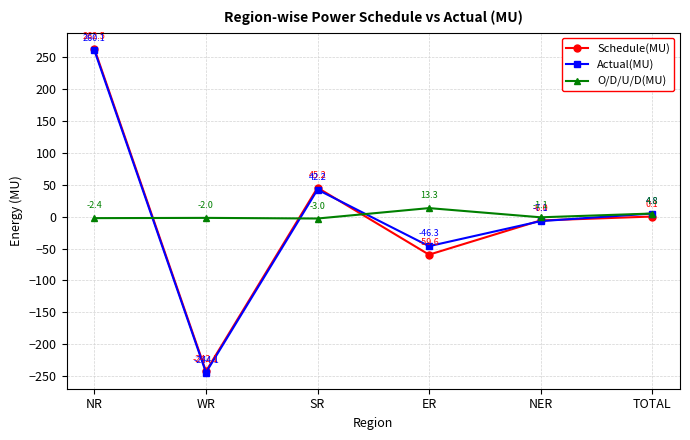

How many intersections are there between O/D/U/D(MU) and Schedule(MU)?

3